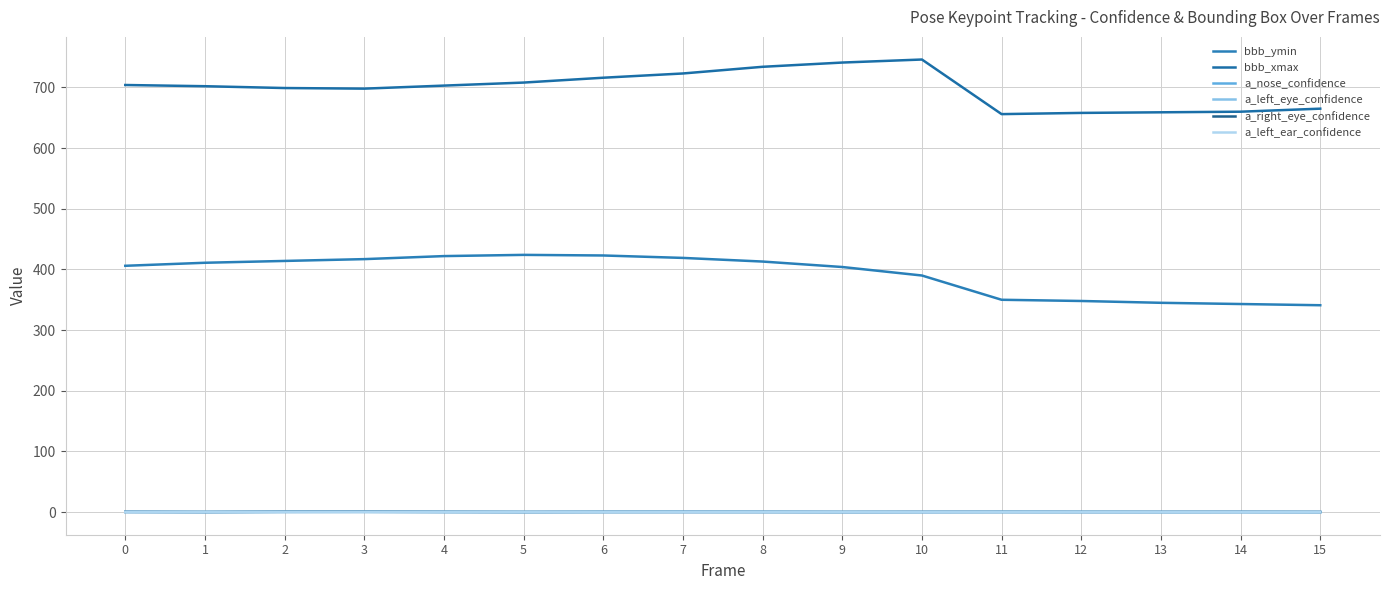

Is the value of bbb_xmax at 3 greater than the value of a_left_ear_confidence at 2?

Yes